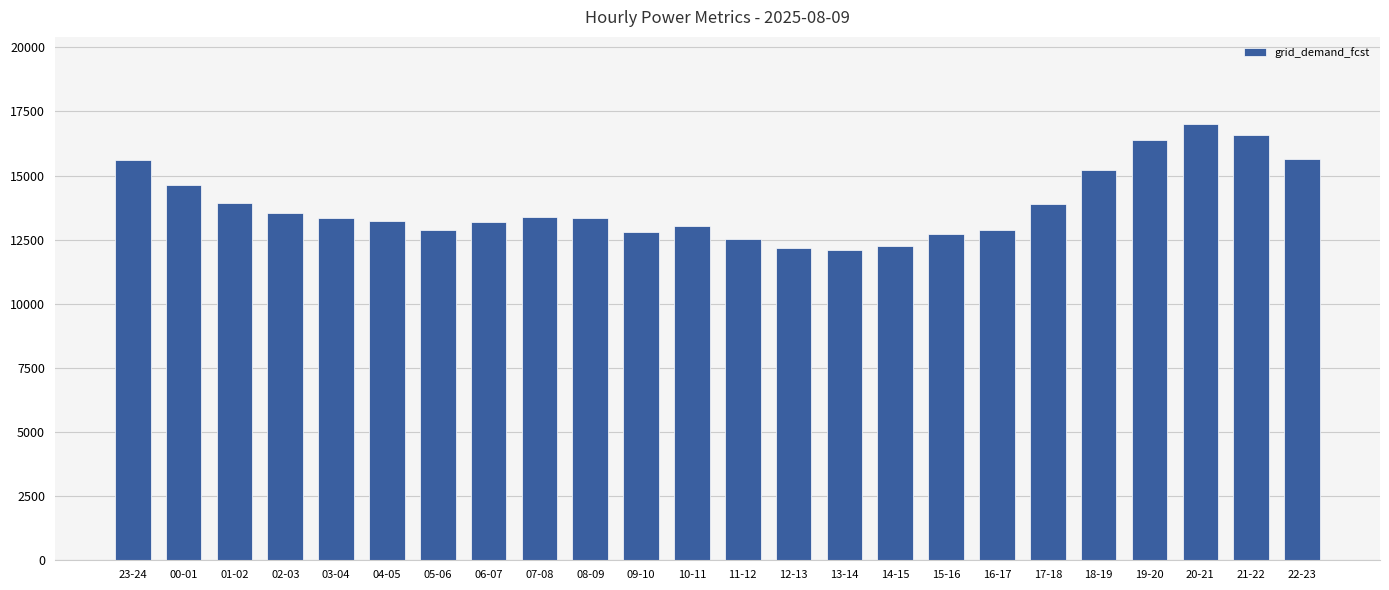

What is the change in value from 10-11 to 21-22?

+3582